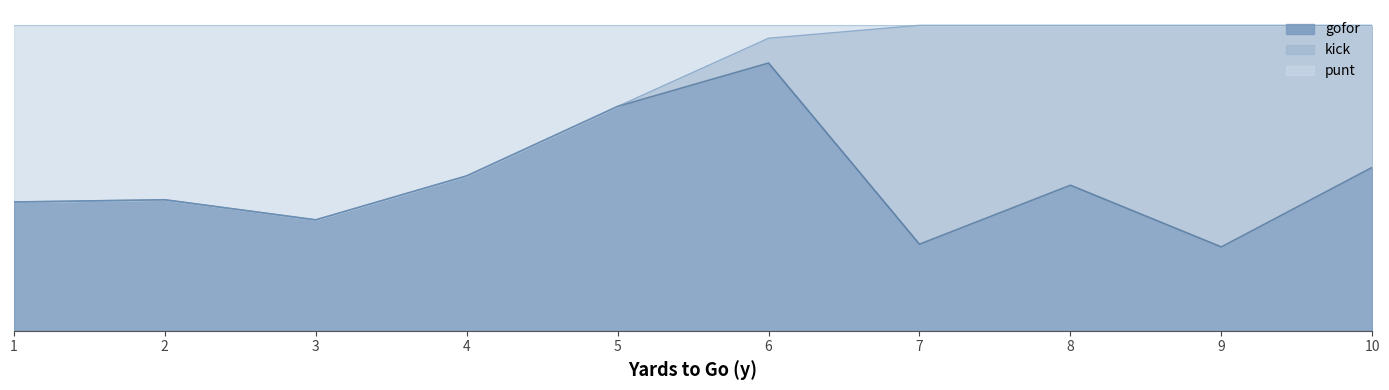

List the series in order of their peak value, highest first.

gofor, kick, punt